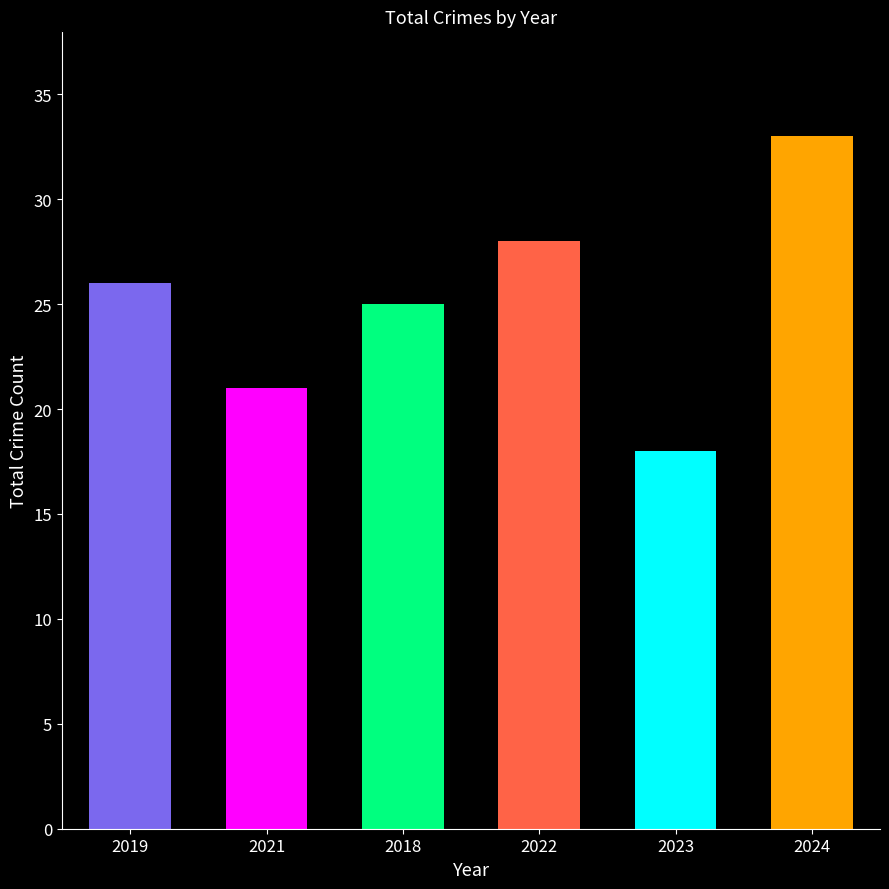

What is the value of the 6th bar from the left?

33